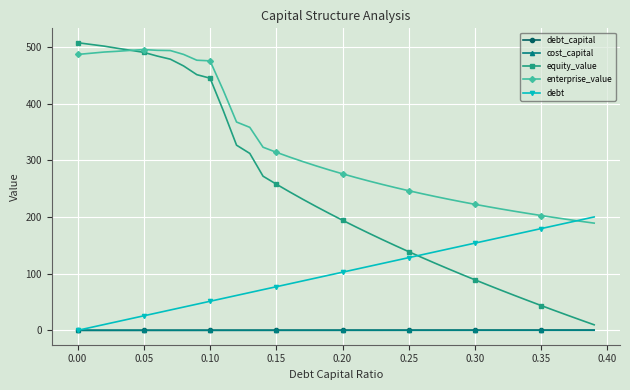

Which series has the largest total across all categories?

enterprise_value